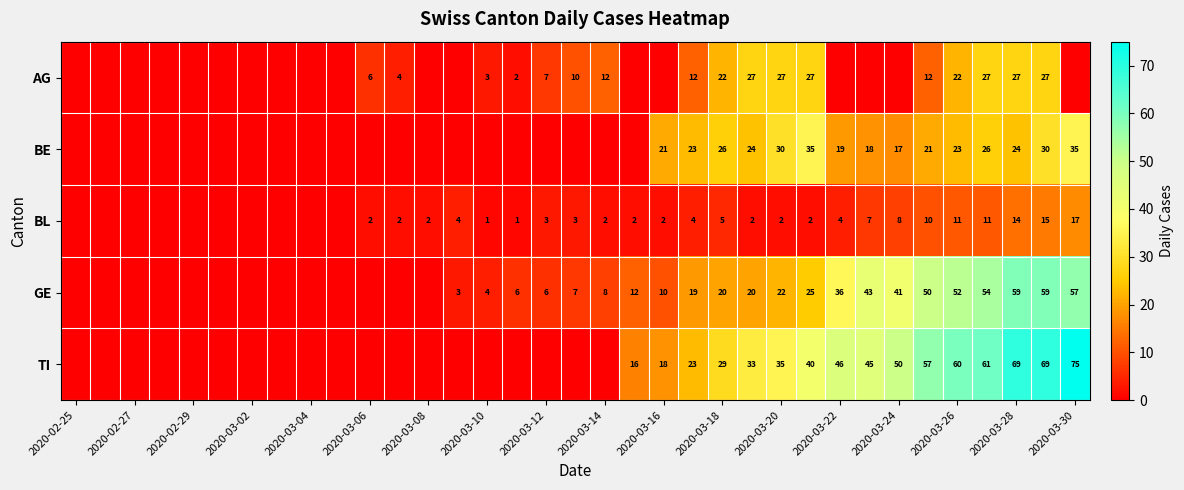

Is it true that BE equals 19 at 2020-03-22?

True